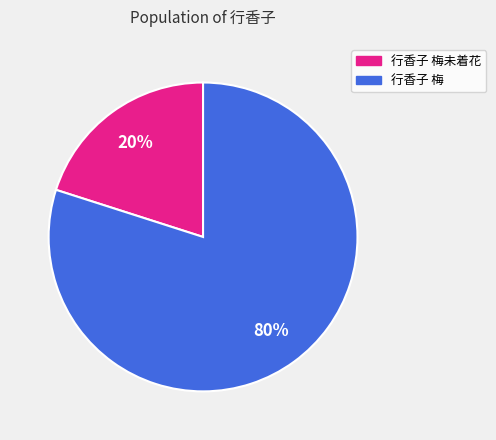

What is the ratio of the value at 行香子 梅 to the value at 行香子 梅未着花?

4.0